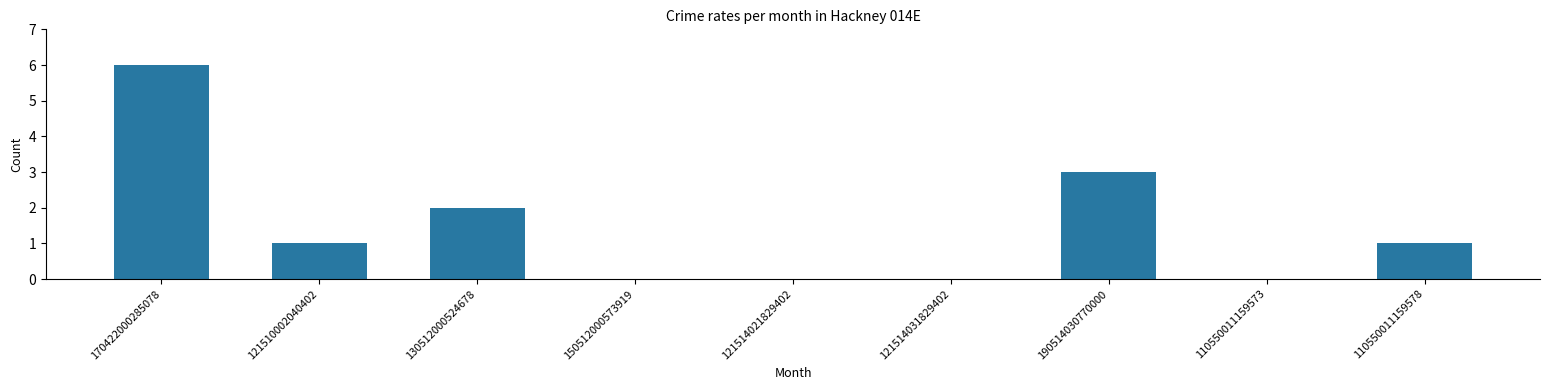

True or false: the data shows 1 at 130512000524678.

False